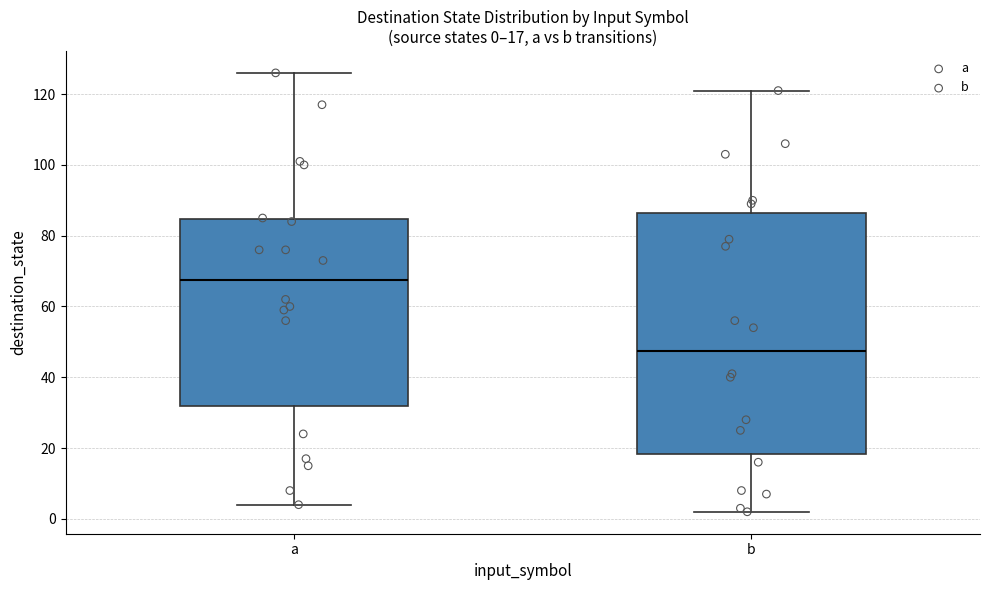

Which box's median line is the lowest?

b